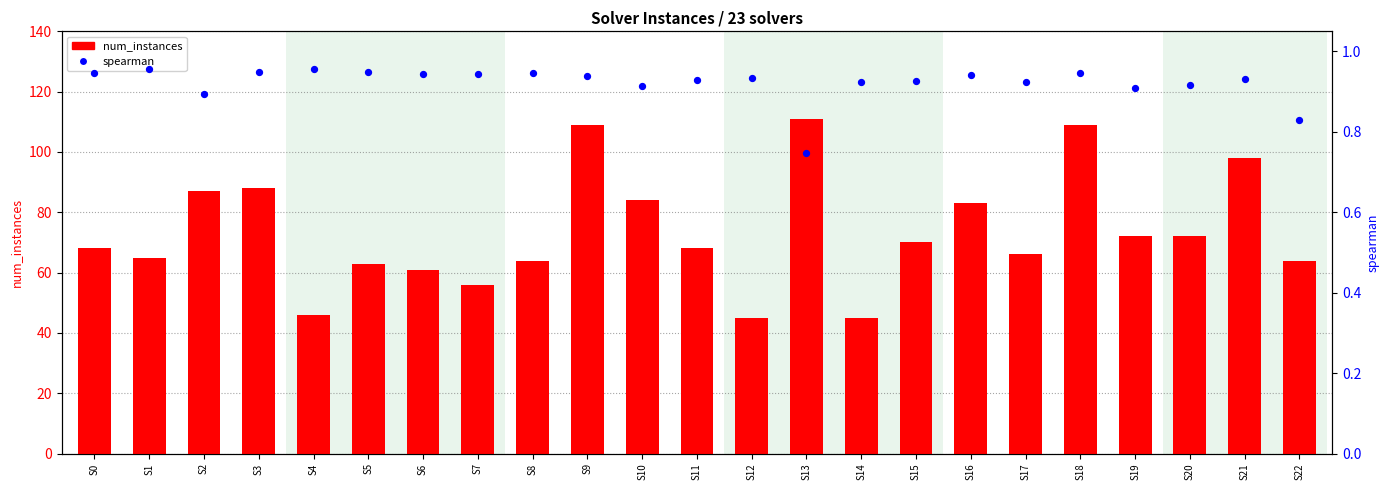

Which series reaches the minimum Y coordinate?

spearman